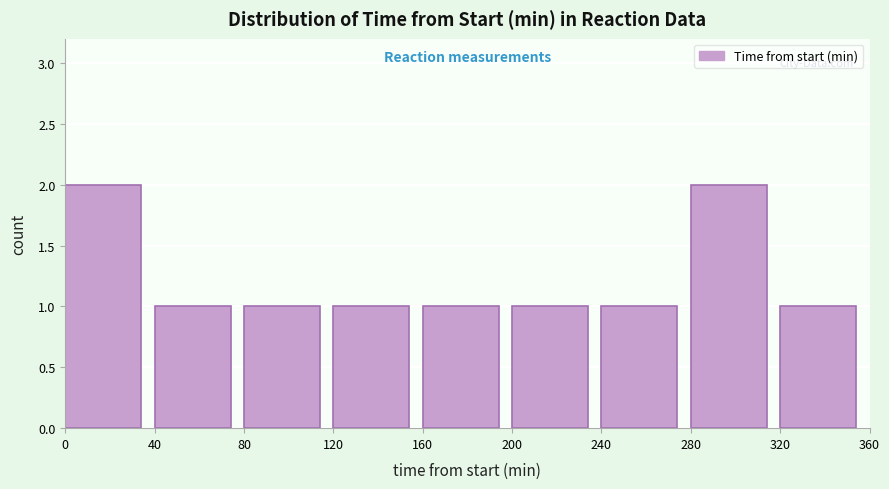

Reading left to right, transcribe this chart: for each bar, give the range it covers on the x-axis and its height. The values are not printed on the chart, so give them approximately, as read against the axis.

0 to 40: 2
40 to 80: 1
80 to 120: 1
120 to 160: 1
160 to 200: 1
200 to 240: 1
240 to 280: 1
280 to 320: 2
320 to 360: 1